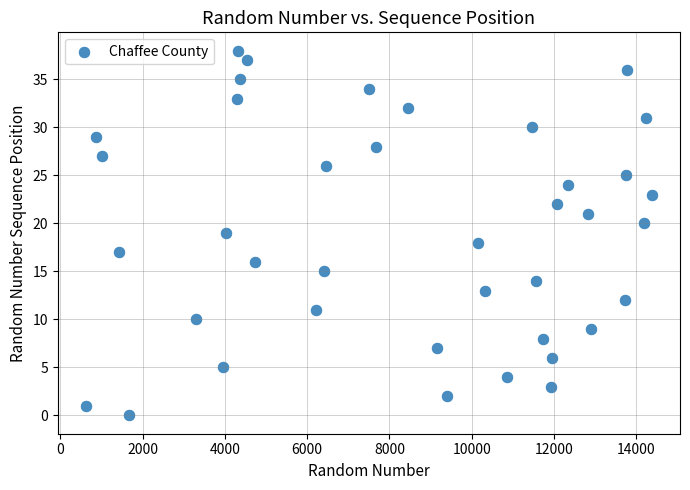

What is the range of X values (max minus min)?

13748